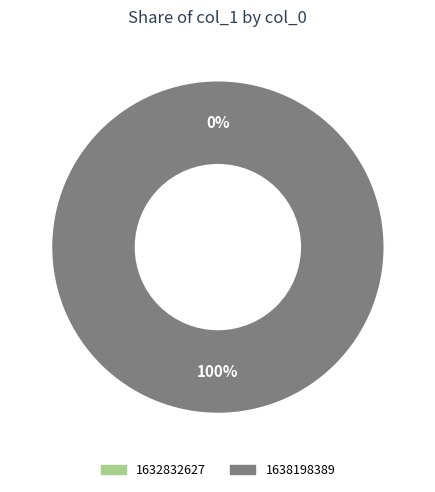

To the nearest percent, what percentage of the pie is 1638198389?

100%